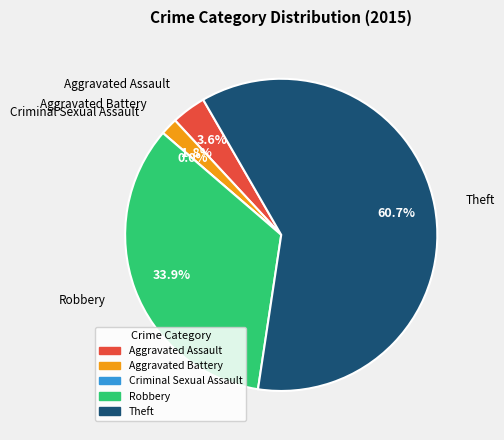

Which category has the smallest portion of the pie?

Criminal Sexual Assault